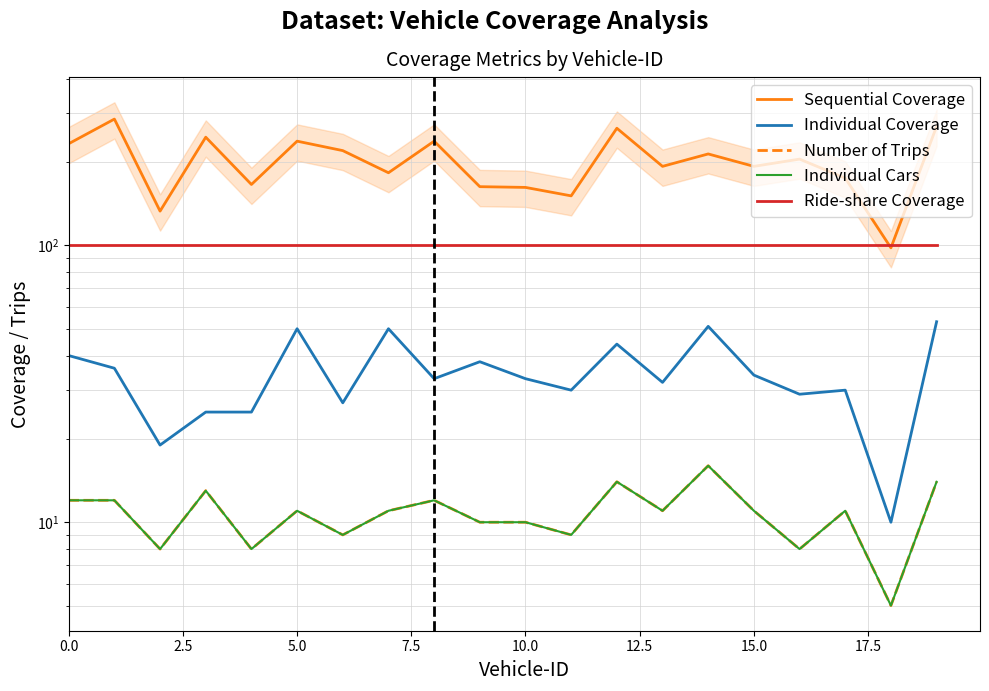

How many values in the Number of Trips series are below 11?

8